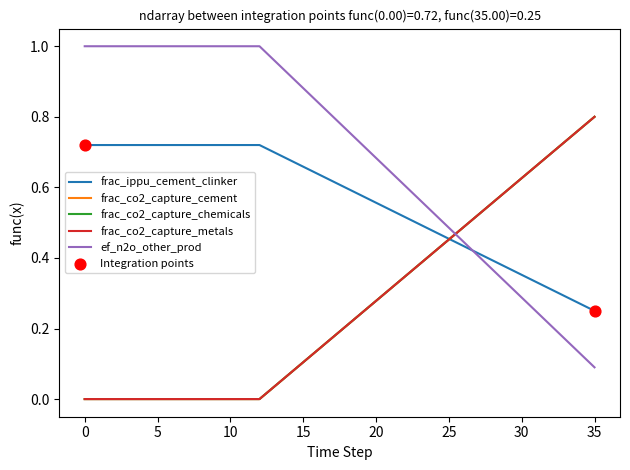

Does the chart have visible grid lines?

No